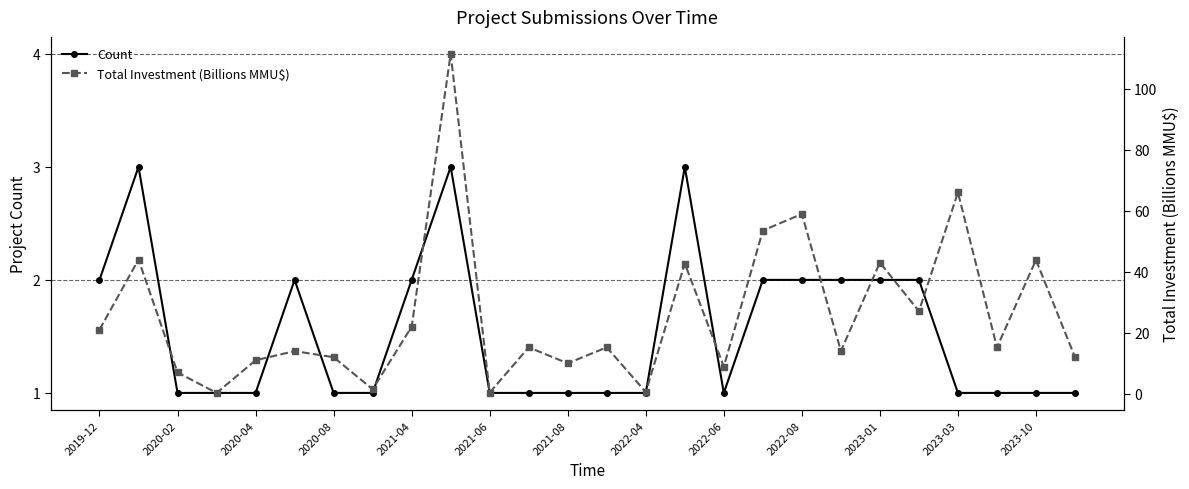

How many times do Count and Total Investment (Billions MMU$) cross each other?

6